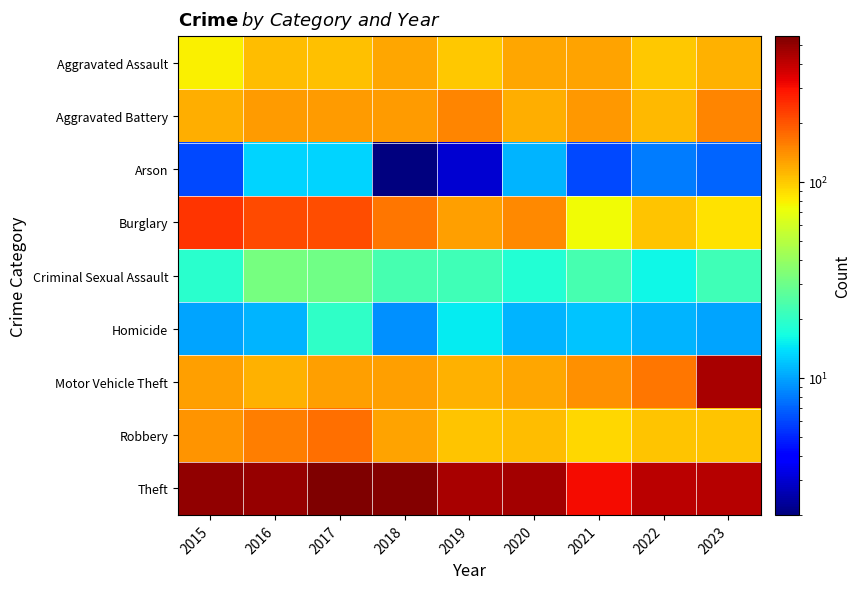

Reading left to right, transcribe all the data shown in this chart.

Aggravated Assault: 2015=79	2016=107	2017=105	2018=122	2019=101	2020=123	2021=126	2022=100	2023=116
Aggravated Battery: 2015=117	2016=131	2017=130	2018=130	2019=149	2020=117	2021=135	2022=109	2023=150
Arson: 2015=6	2016=13	2017=13	2018=2	2019=3	2020=11	2021=6	2022=8	2023=7
Burglary: 2015=241	2016=214	2017=207	2018=162	2019=127	2020=148	2021=74	2022=104	2023=86
Criminal Sexual Assault: 2015=19	2016=32	2017=31	2018=23	2019=22	2020=18	2021=23	2022=16	2023=22
Homicide: 2015=10	2016=11	2017=20	2018=9	2019=15	2020=11	2021=12	2022=11	2023=10
Motor Vehicle Theft: 2015=127	2016=116	2017=129	2018=129	2019=116	2020=122	2021=140	2022=164	2023=453
Robbery: 2015=137	2016=158	2017=172	2018=126	2019=103	2020=108	2021=93	2022=102	2023=103
Theft: 2015=503	2016=489	2017=553	2018=534	2019=448	2020=462	2021=310	2022=412	2023=420